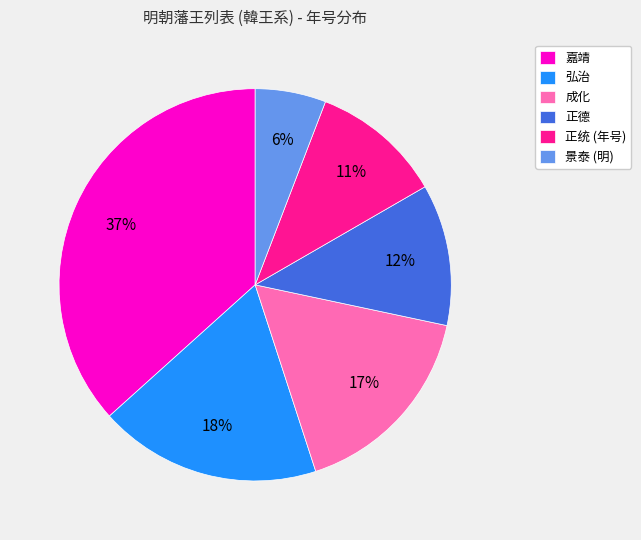

Do 嘉靖 and 弘治 together represent more than half of the pie?

Yes